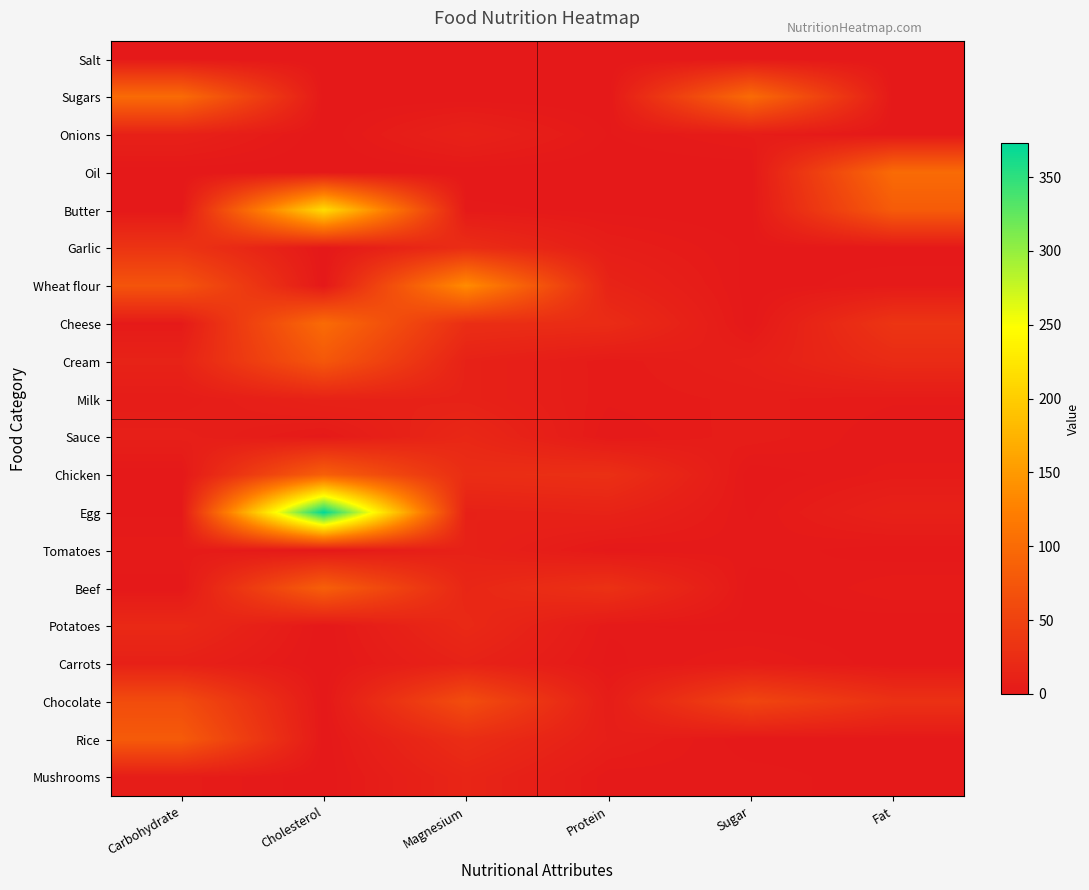

Between Fat and Cholesterol, which is larger?

Fat